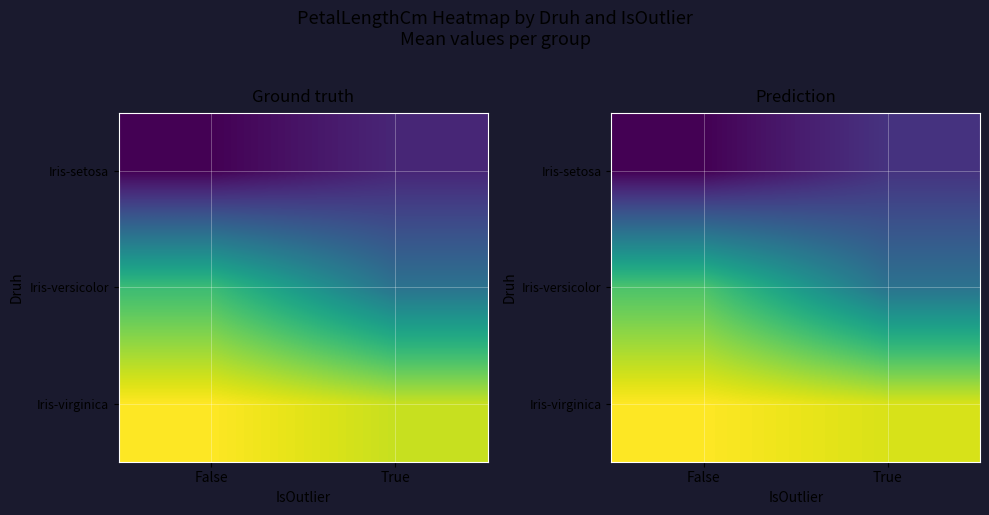

The Iris-setosa series shows 0.9 at True. True or false?

False